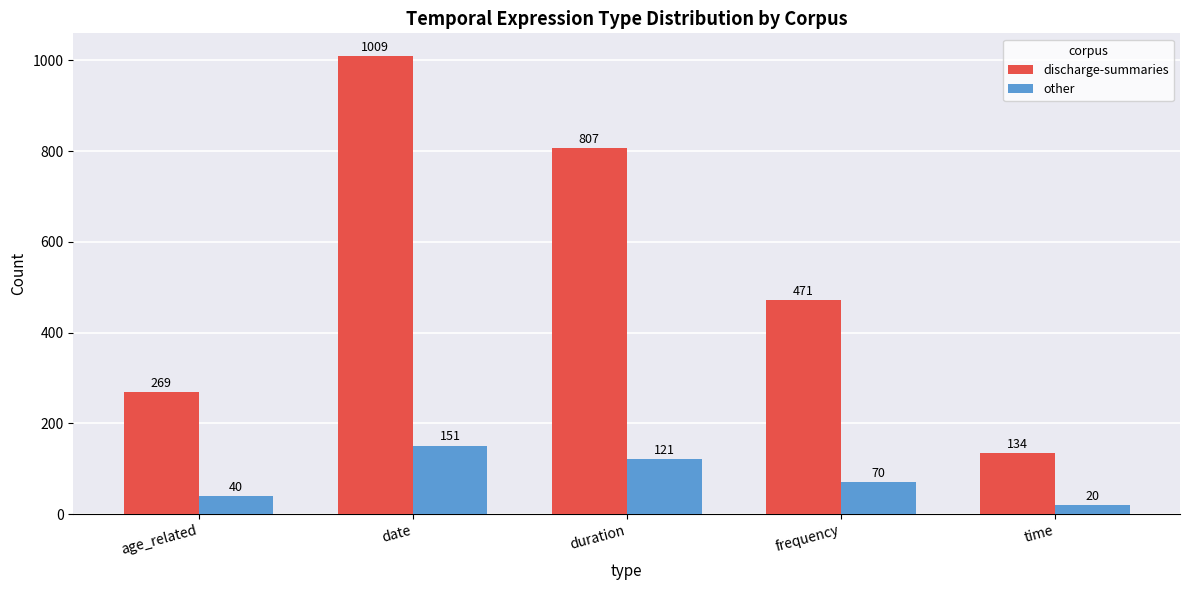

What is the label of the 4th bar from the left?

frequency